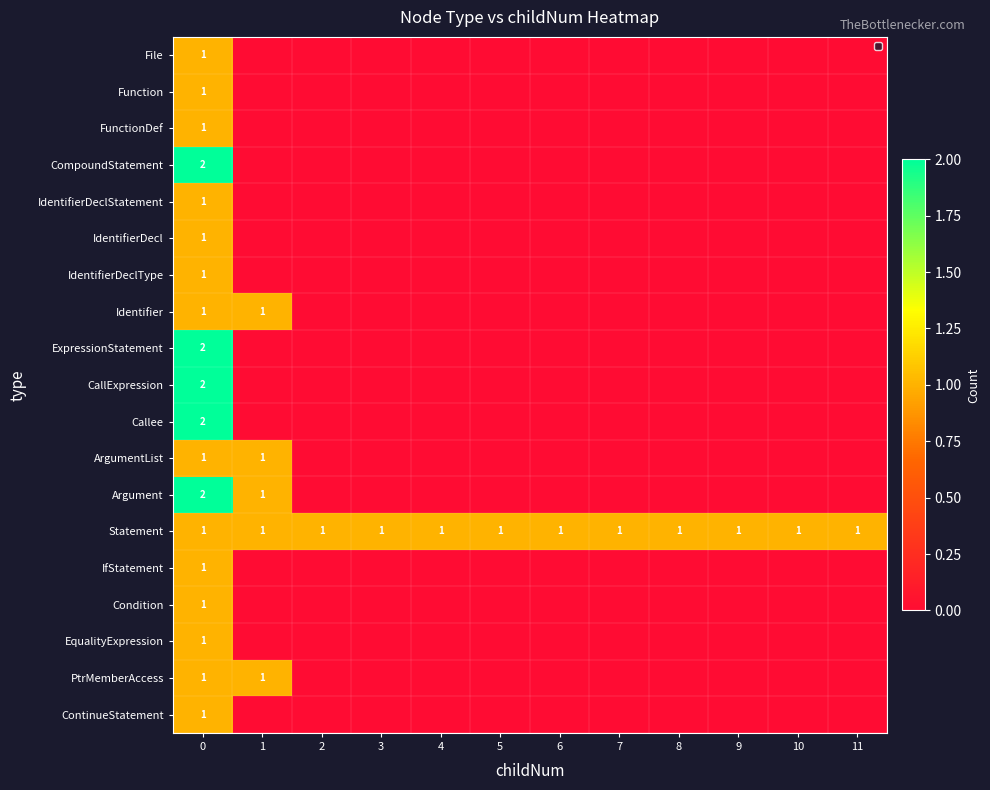

The Statement series shows 1 at 11. True or false?

True